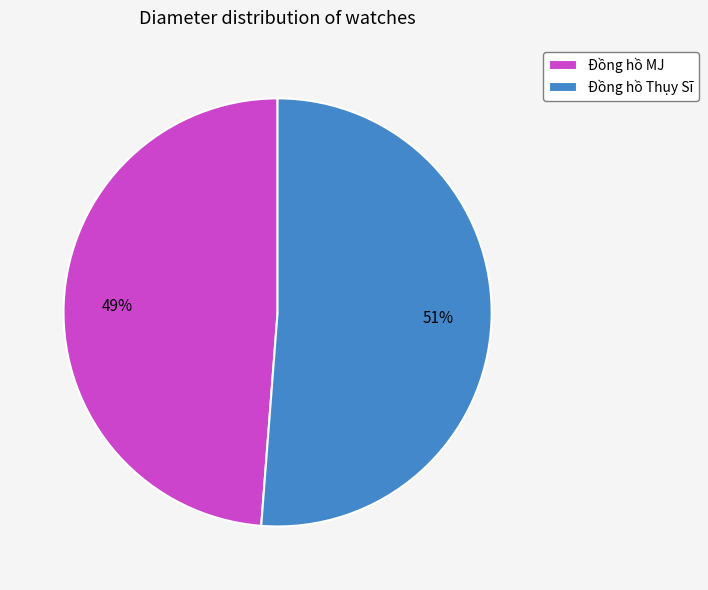

To the nearest percent, what is the combined percentage of Đồng hồ MJ and Đồng hồ Thụy Sĩ?

100%